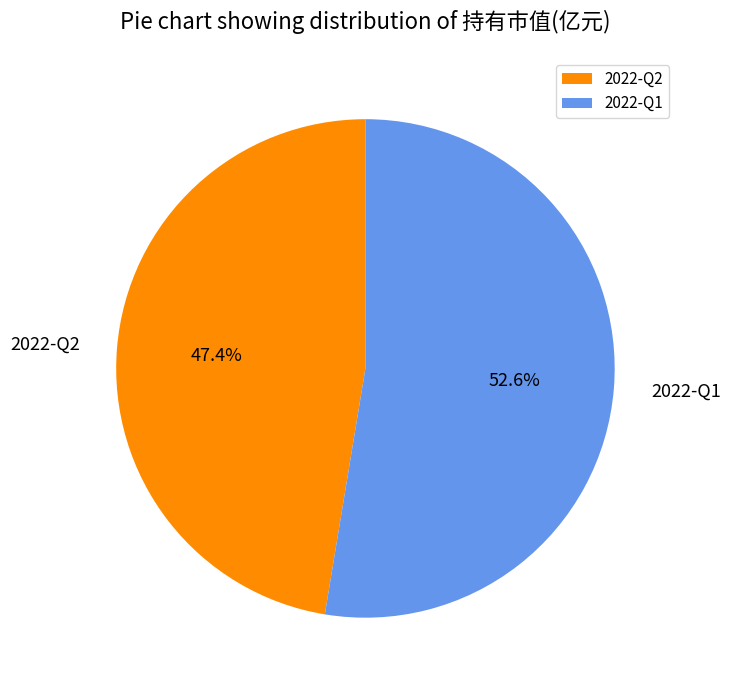

To the nearest percent, what is the difference between the 2022-Q1 and 2022-Q2 slice percentages?

5%